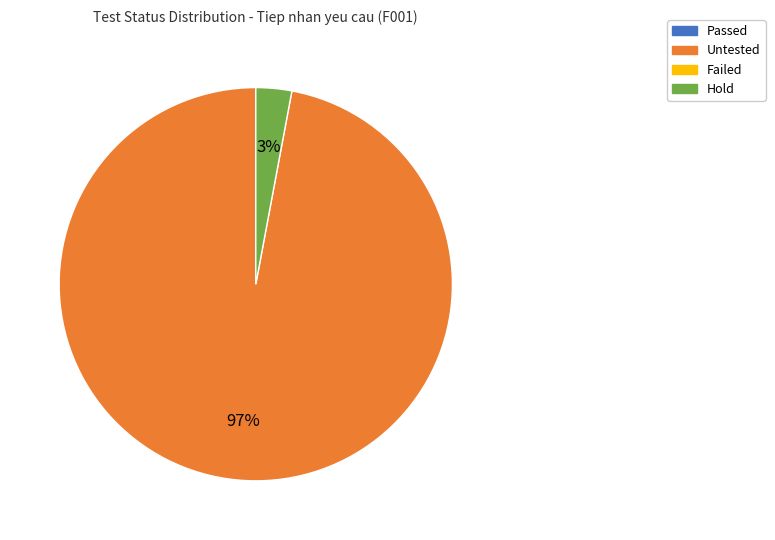

To the nearest percent, what is the average slice percentage?

50%